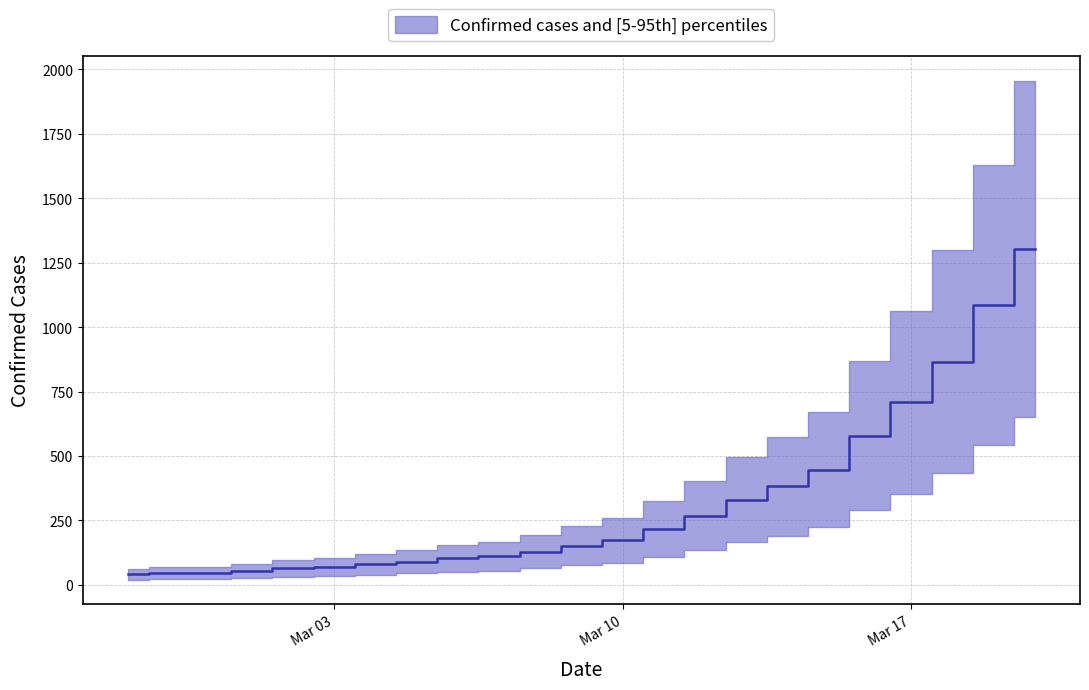

What position from the right is 2020-03-12?

9